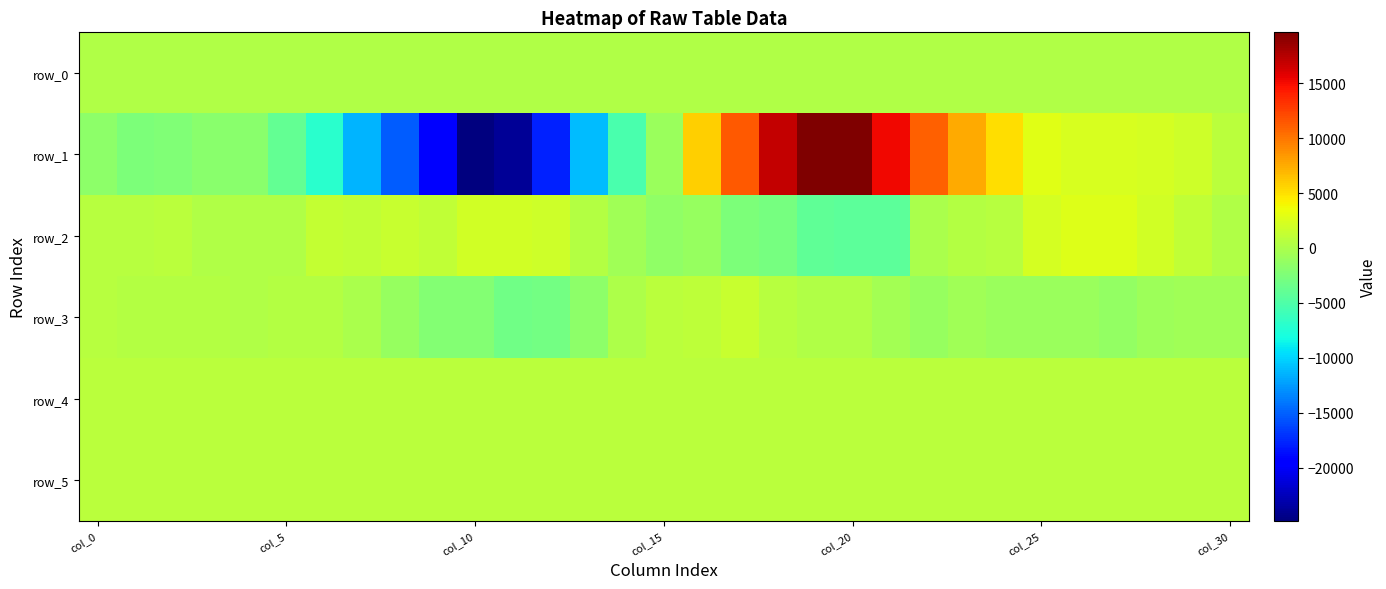

Rank the series by their maximum value, from highest to lowest.

row_1, row_2, row_3, row_4, row_5, row_0